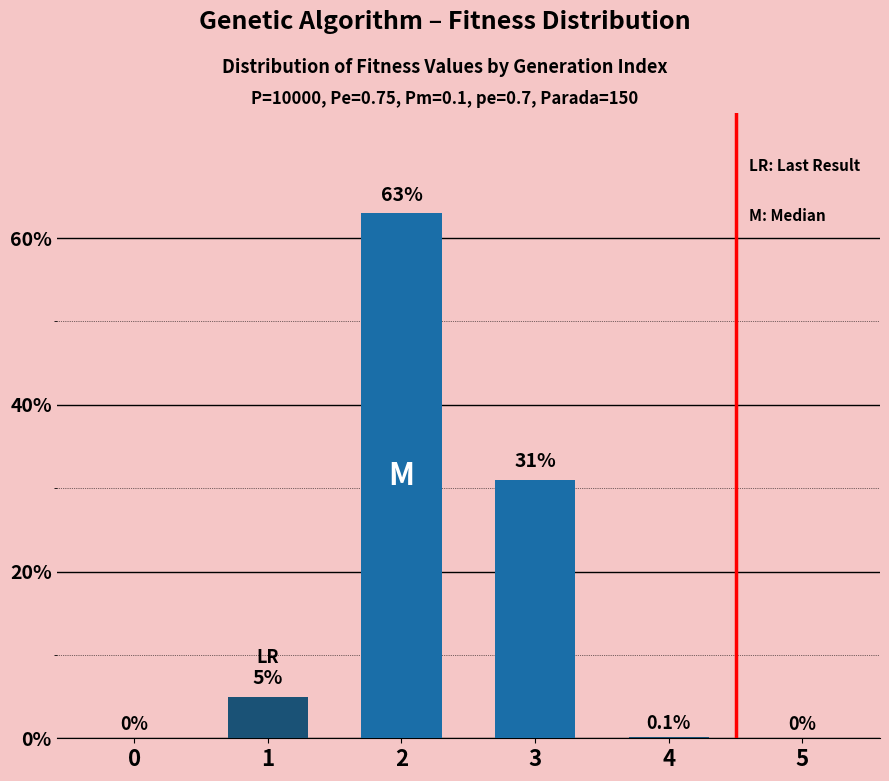

Which has a higher value, 4 or 0?

4